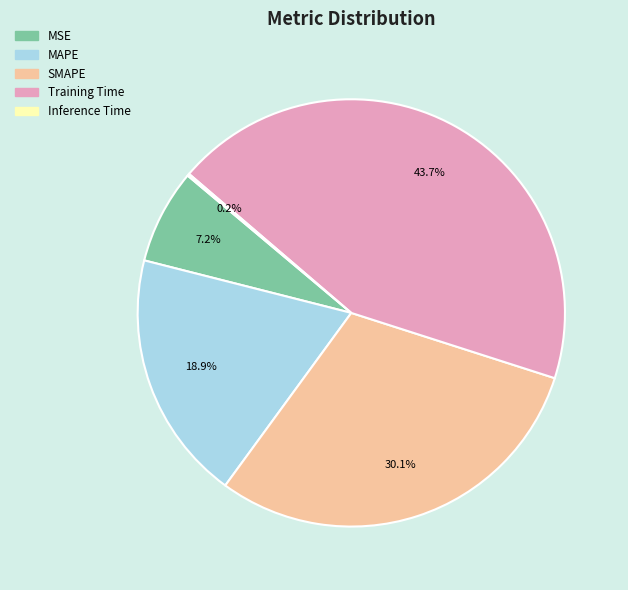

What percentage do MAPE and SMAPE together represent?

49.0%